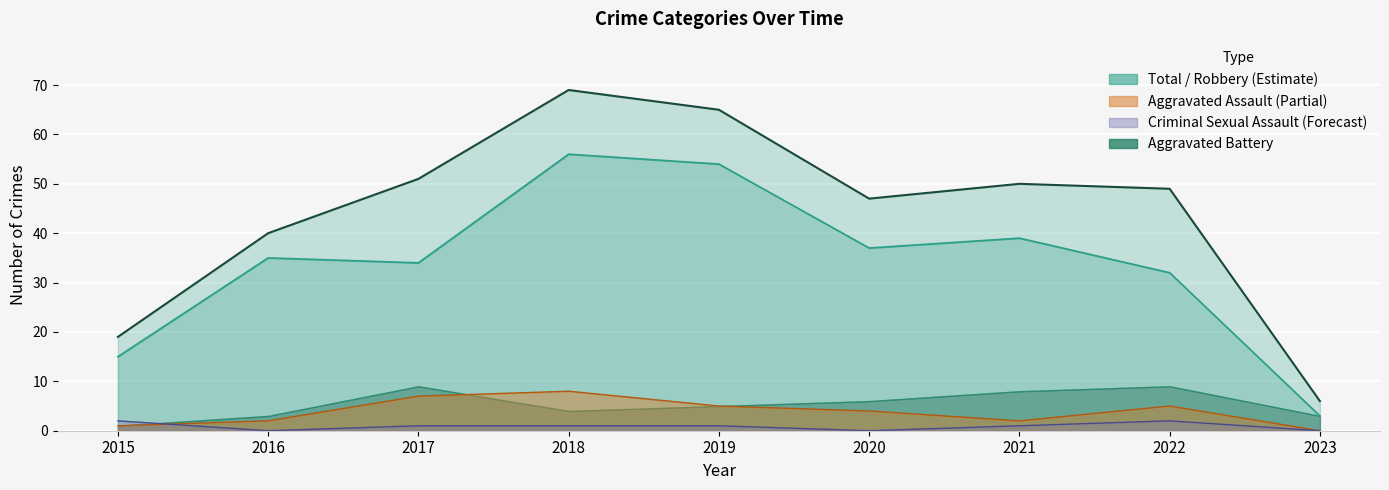

In Robbery, how many points are lower than both neighbors (excluding endpoints)?

2